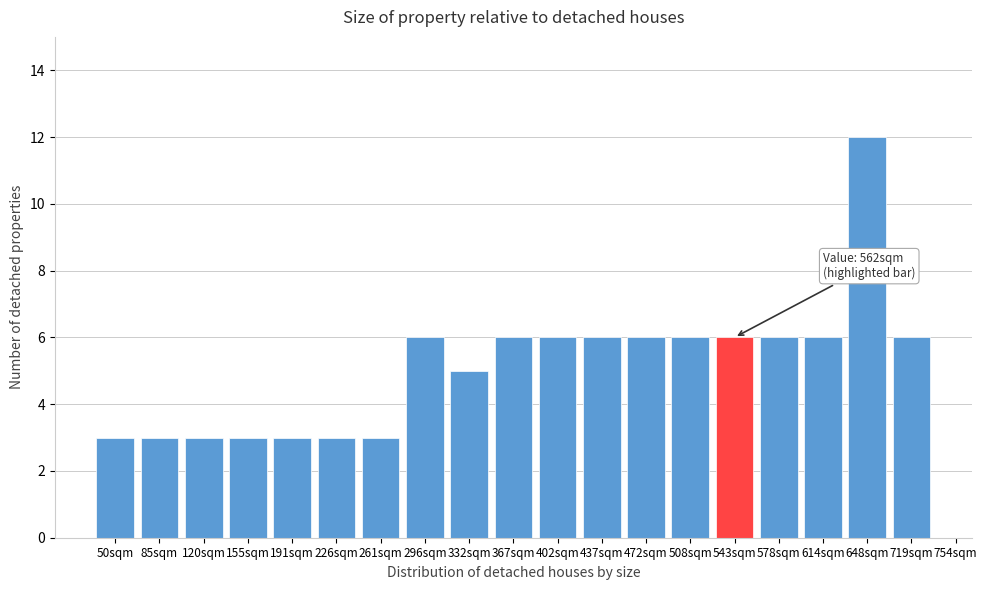

Reading left to right, what are all the values shown in this chart?

3	3	3	3	3	3	3	6	5	6	6	6	6	6	6	6	6	12	6